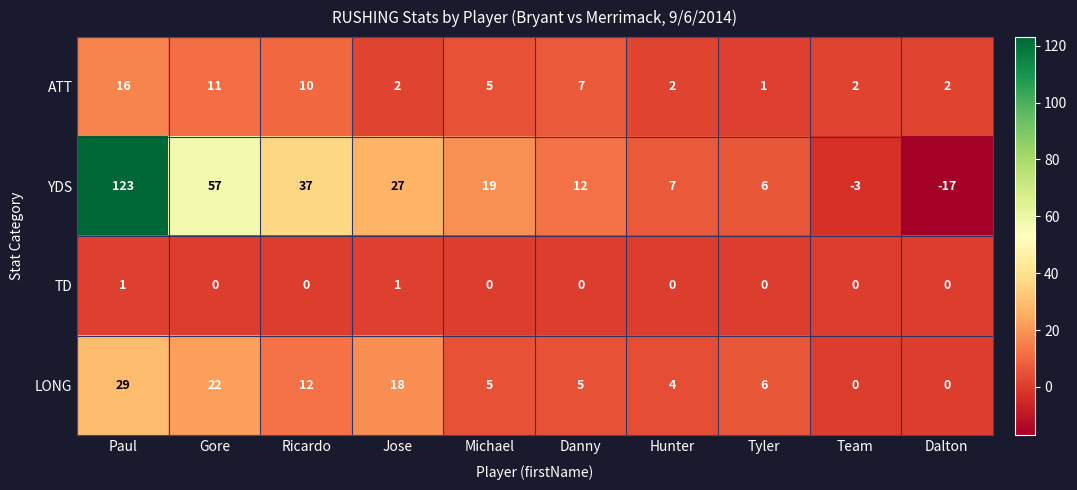

What is the maximum value shown in the chart?

123